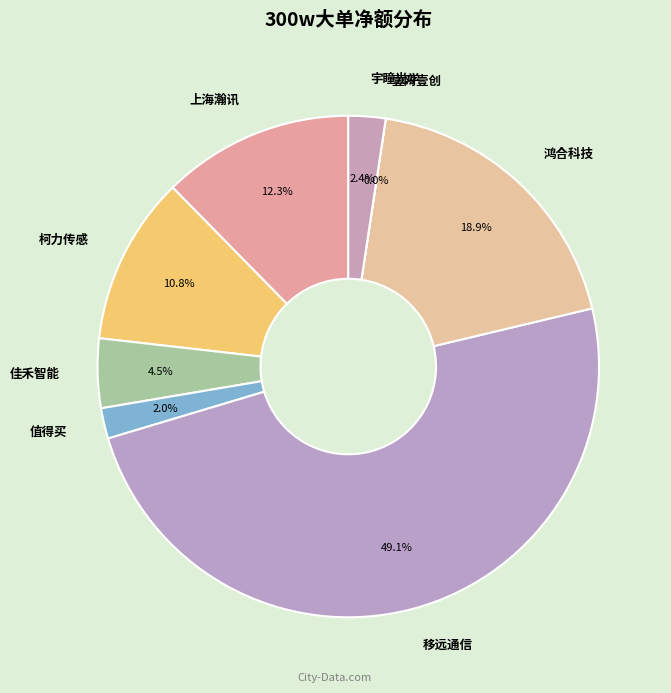

Is there any slice that represents more than half of the pie?

No